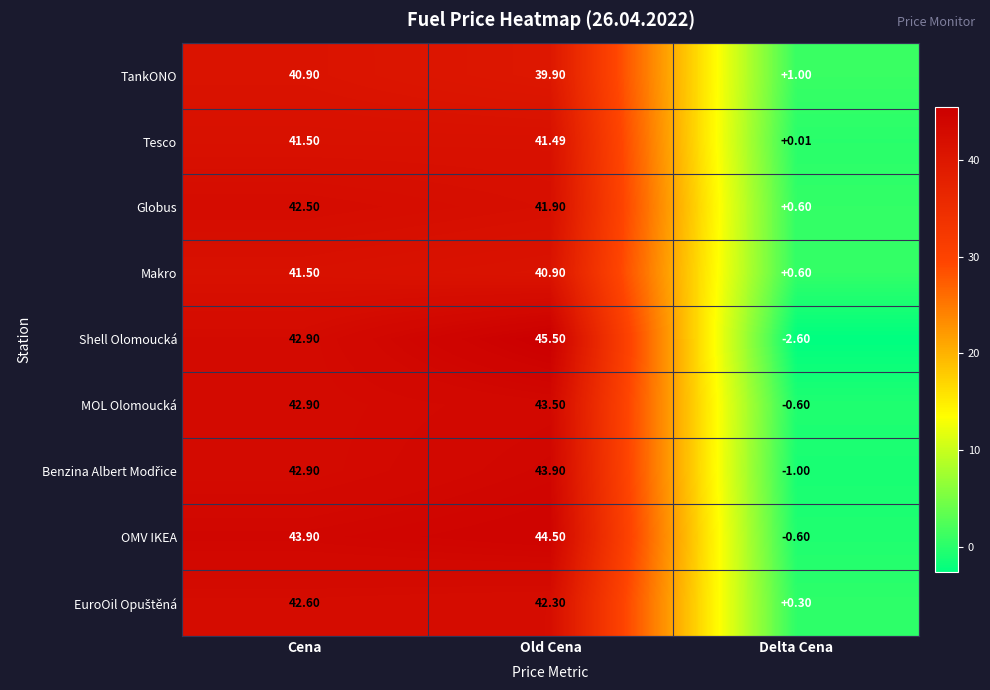

Where is OMV IKEA nearest to the value 21?

Delta Cena